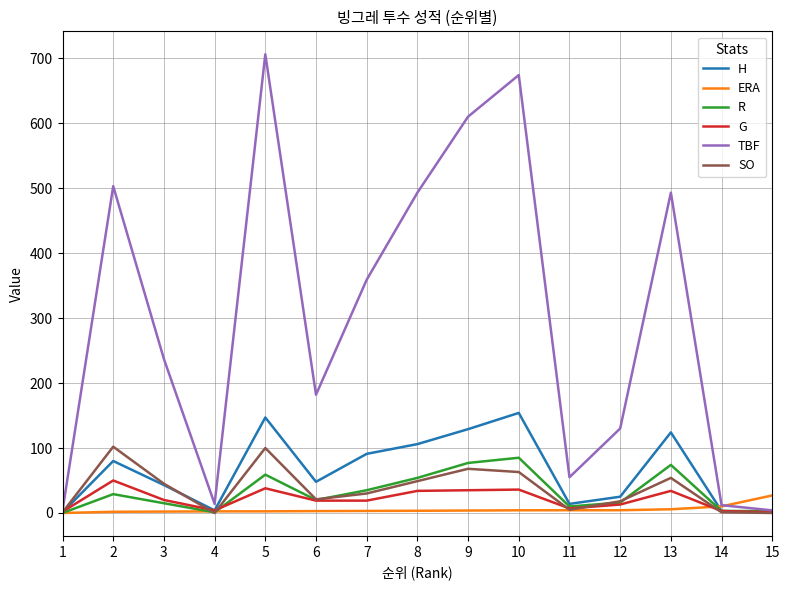

What are all the series names shown in the legend?

H, ERA, R, G, TBF, SO